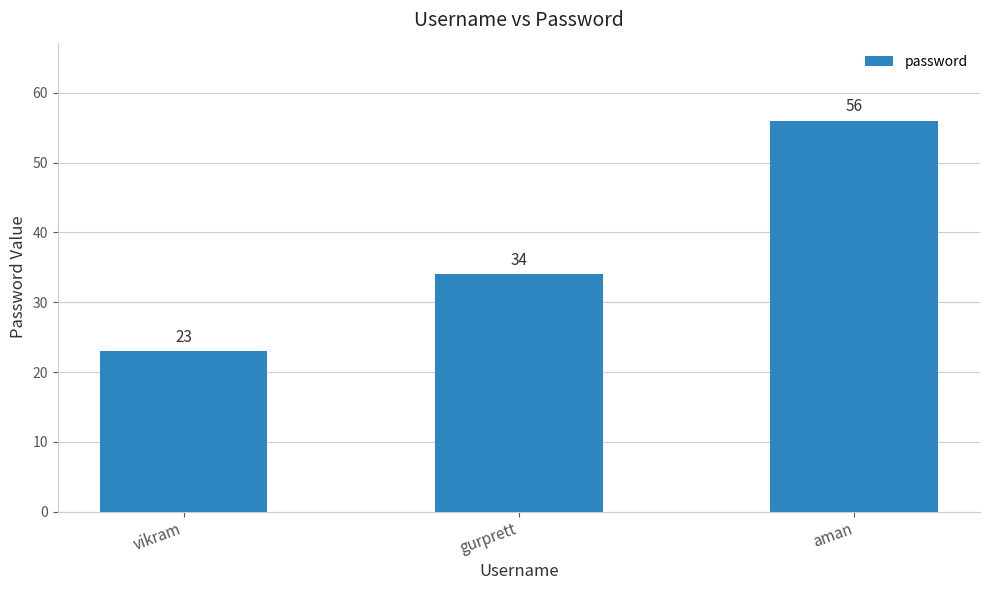

What is the difference between the maximum and minimum values?

33